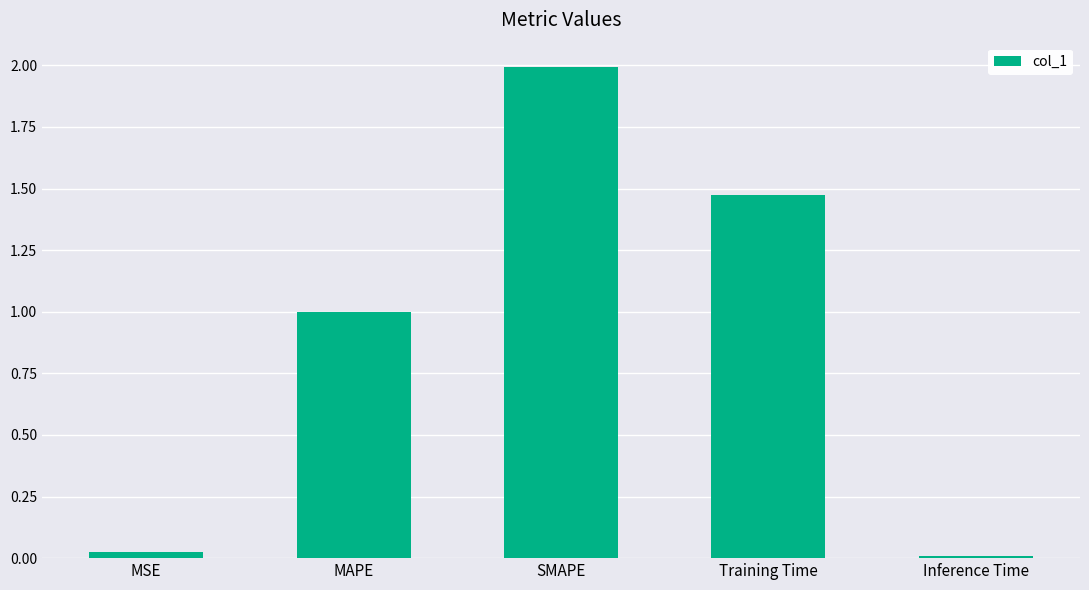

What is the difference between the maximum and minimum values?

2.0